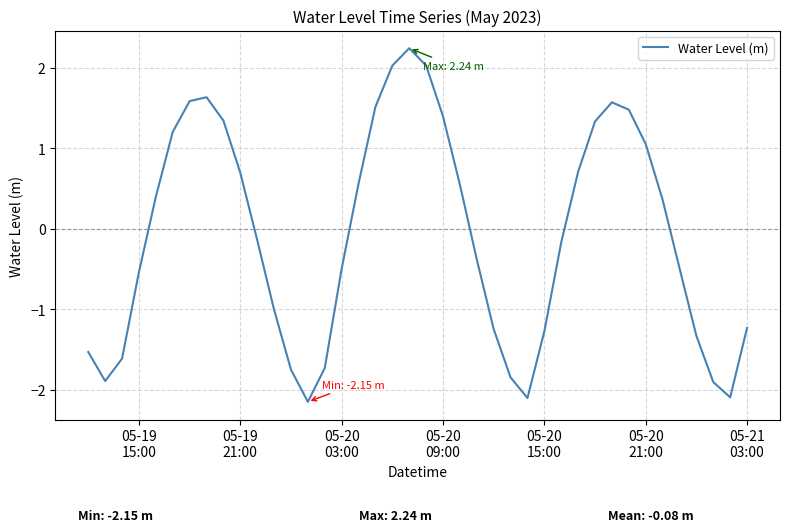

What is the difference between the maximum and minimum values?

4.4